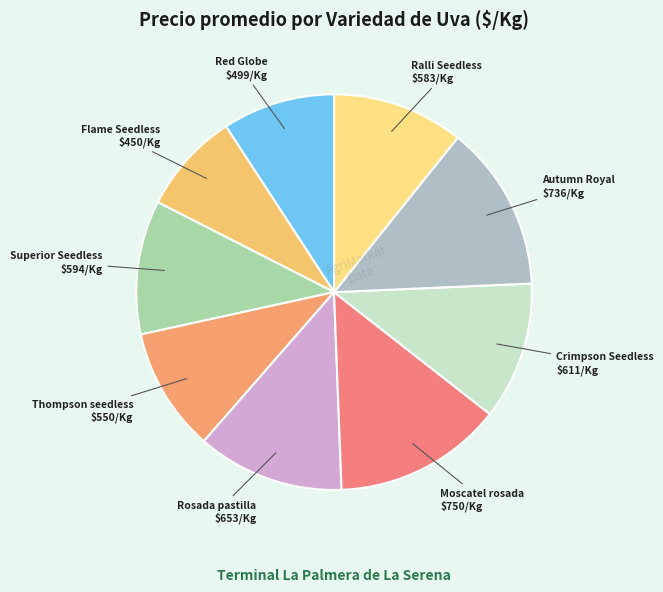

Is Flame Seedless the majority of the pie?

No